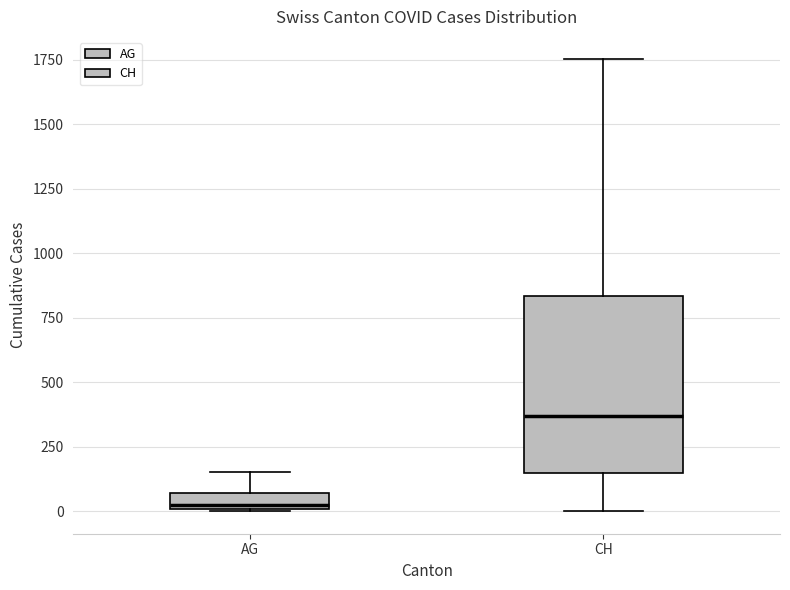

Which box is the tallest, from its lower edge to its upper edge?

CH